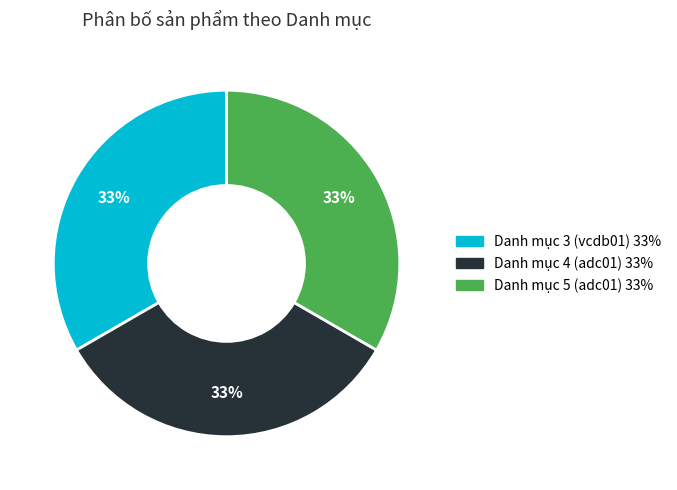

To the nearest percent, what is the average slice percentage?

33%